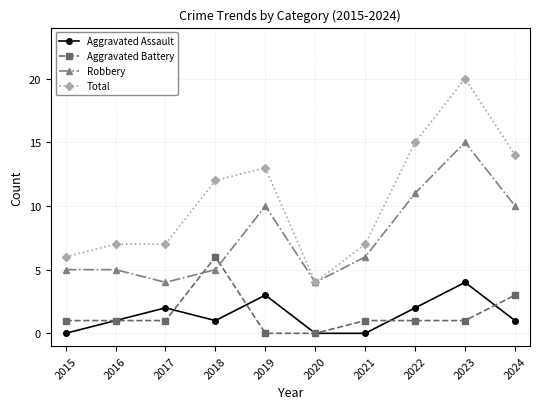

Reading right to left, list all the values displayed in this chart.

Aggravated Assault: 1	4	2	0	0	3	1	2	1	0
Aggravated Battery: 3	1	1	1	0	0	6	1	1	1
Robbery: 10	15	11	6	4	10	5	4	5	5
Total: 14	20	15	7	4	13	12	7	7	6